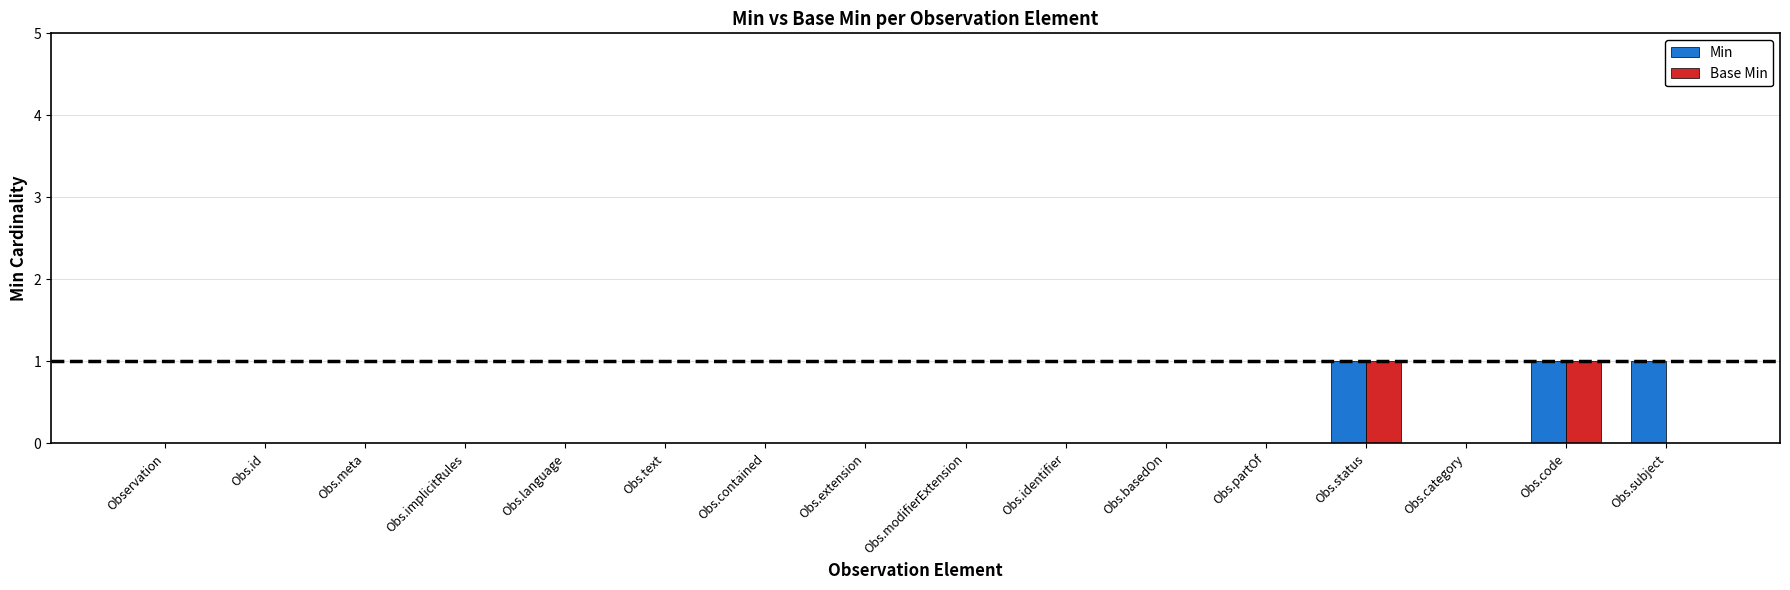

The value of Base Min at Obs.contained is 0. True or false?

True